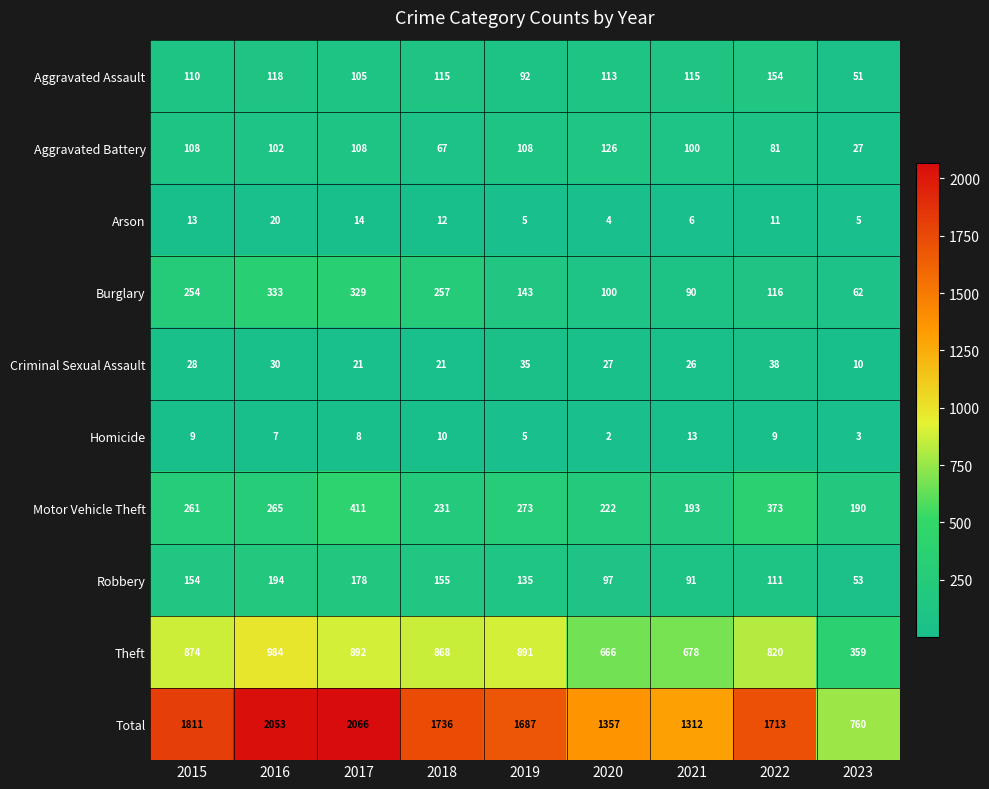

Is it true that Criminal Sexual Assault equals 10 at 2023?

True